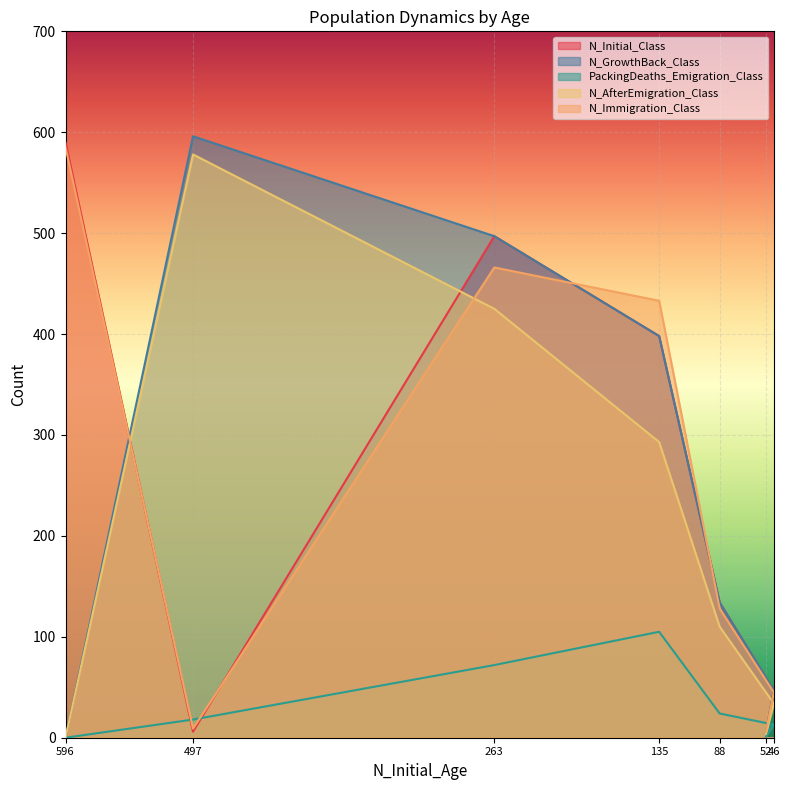

How many lines are shown in the chart?

5